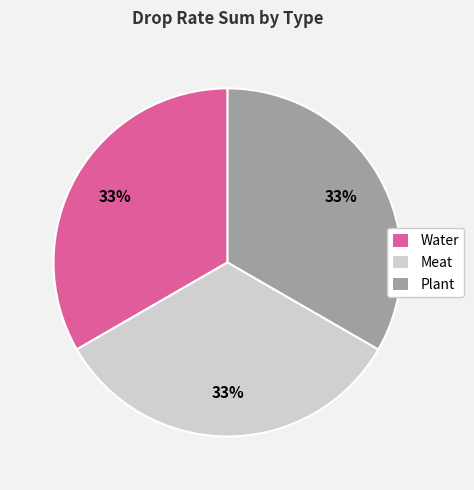

To the nearest percent, what portion does Plant represent?

33%